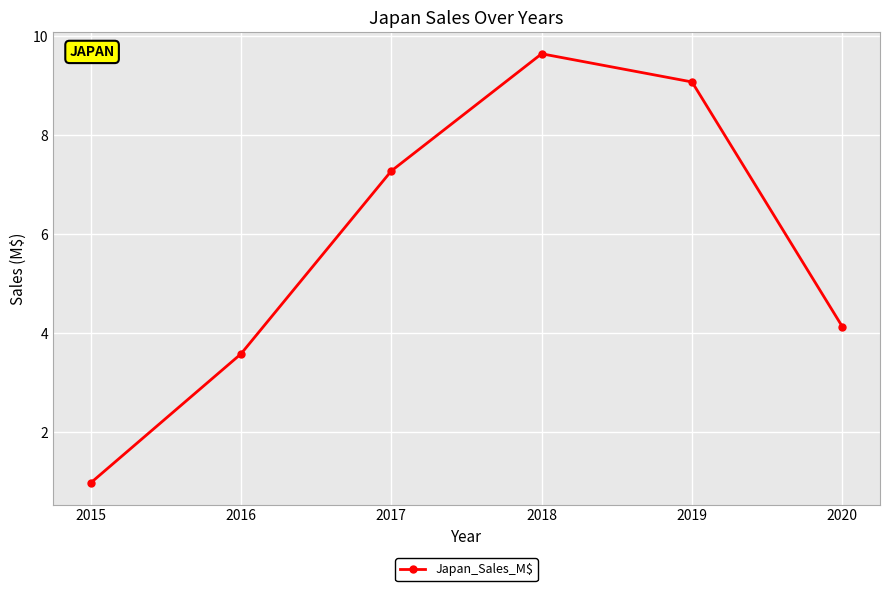

Reading left to right, list all the values displayed in this chart.

1.0	3.6	7.3	9.7	9.1	4.1